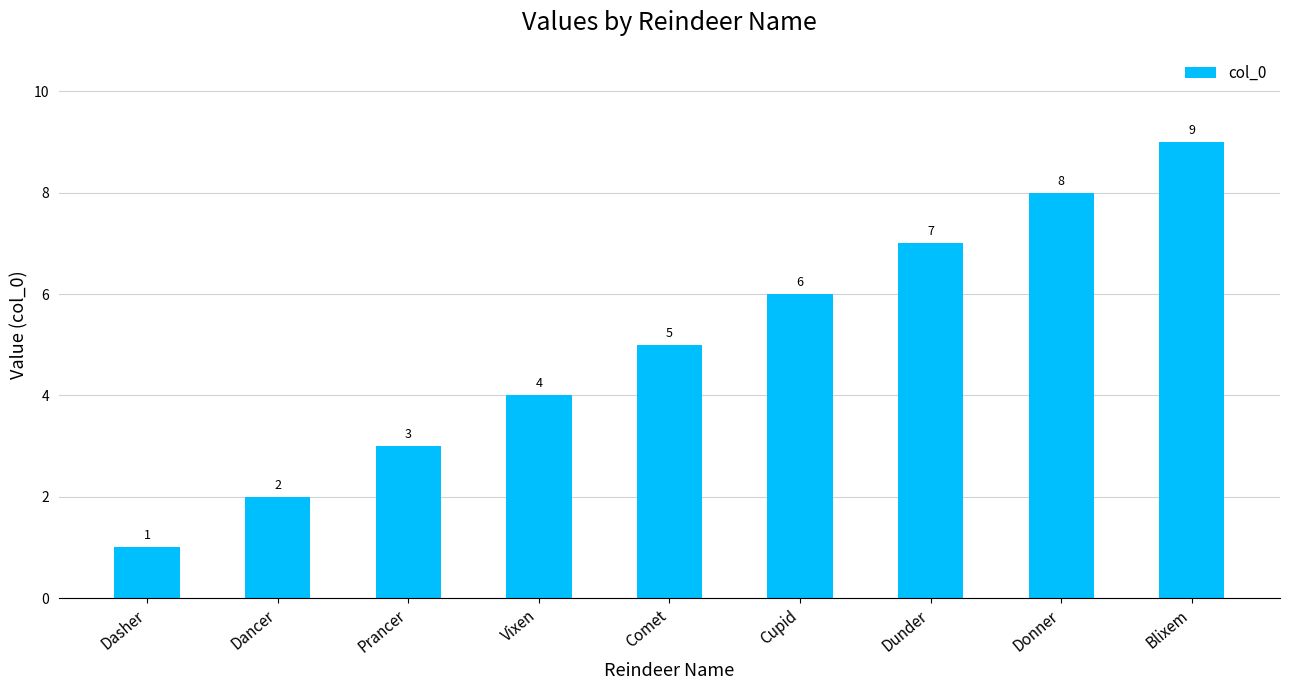

At which category does the chart reach its minimum across all series?

Dasher